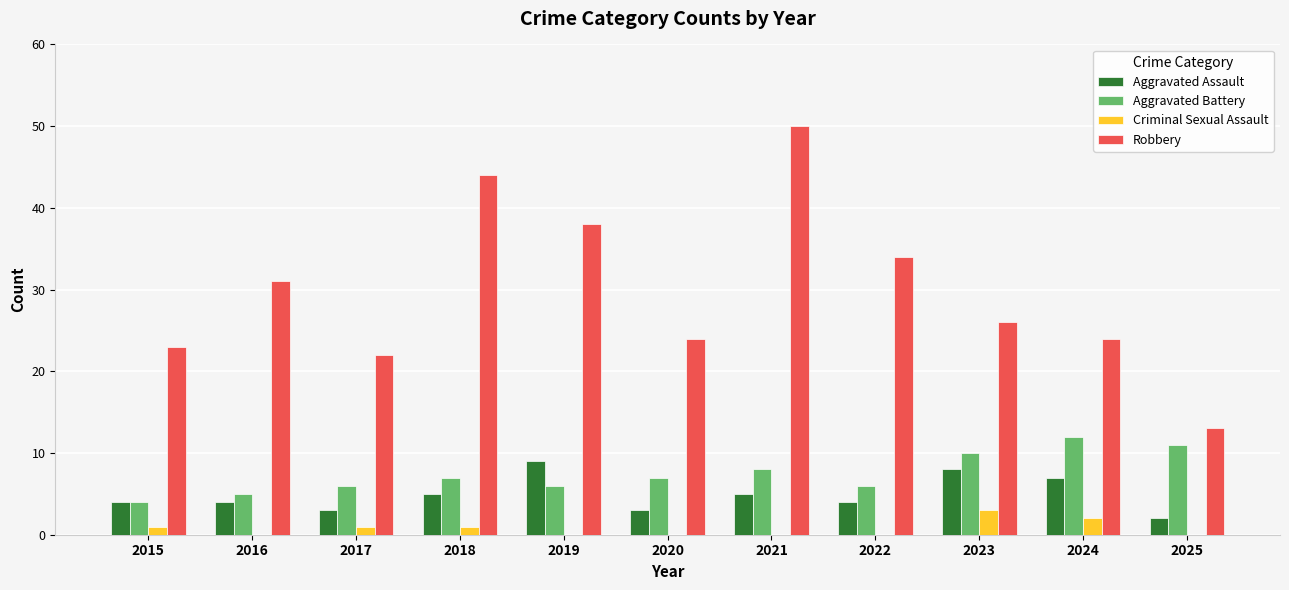

Reading left to right, transcribe all the data shown in this chart.

Aggravated Assault: 2015=4	2016=4	2017=3	2018=5	2019=9	2020=3	2021=5	2022=4	2023=8	2024=7	2025=2
Aggravated Battery: 2015=4	2016=5	2017=6	2018=7	2019=6	2020=7	2021=8	2022=6	2023=10	2024=12	2025=11
Criminal Sexual Assault: 2015=1	2016=0	2017=1	2018=1	2019=0	2020=0	2021=0	2022=0	2023=3	2024=2	2025=0
Robbery: 2015=23	2016=31	2017=22	2018=44	2019=38	2020=24	2021=50	2022=34	2023=26	2024=24	2025=13